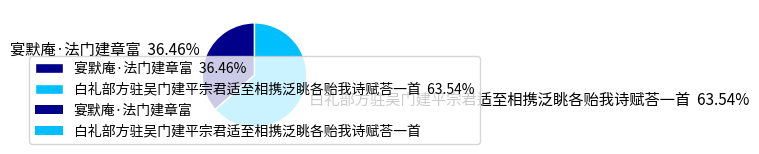

Does any single category account for the majority?

Yes